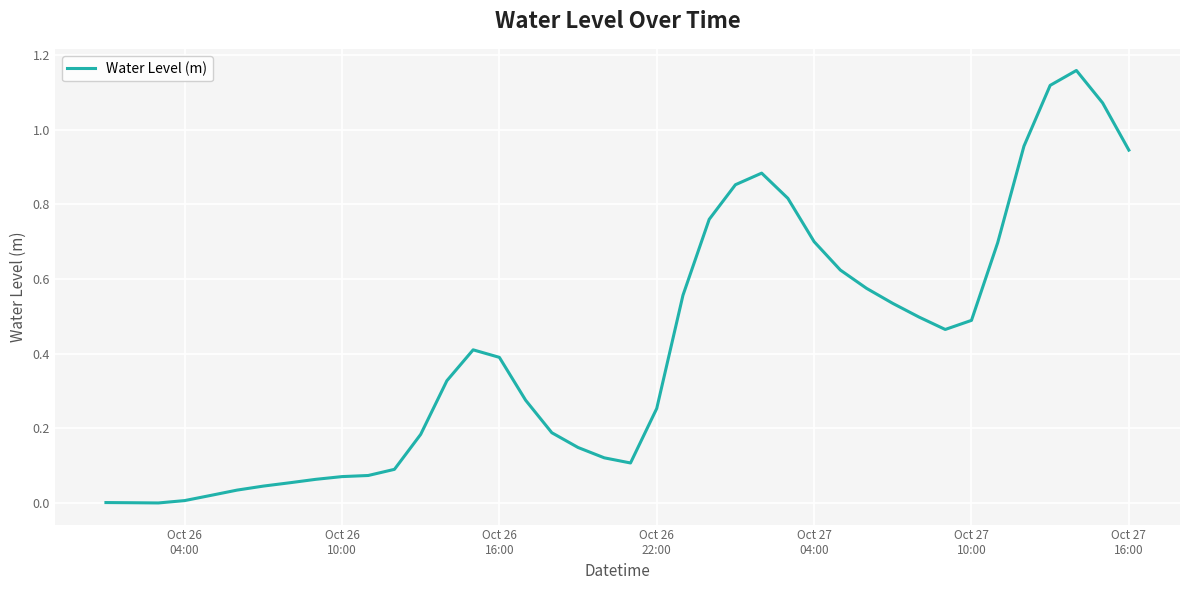

What is the value of the 30th point from the left?

0.6